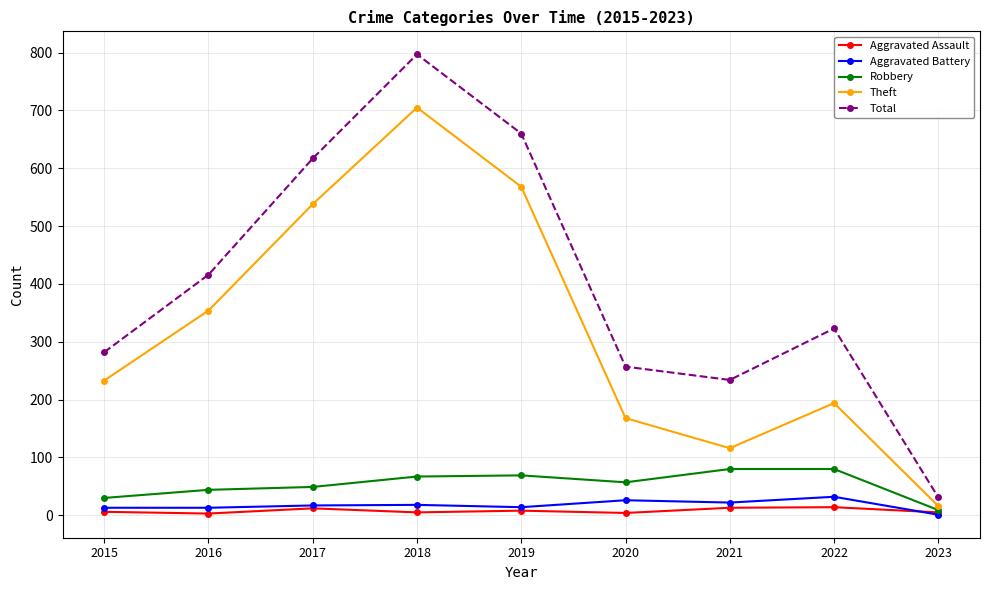

In Total, how many points are higher than both neighbors (excluding endpoints)?

2